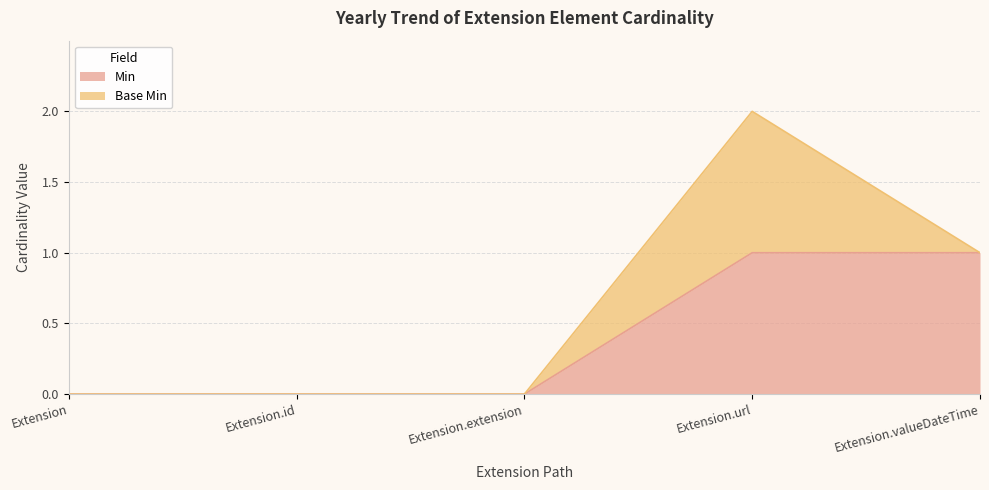

Where is the data nearest to the value 0?

Extension